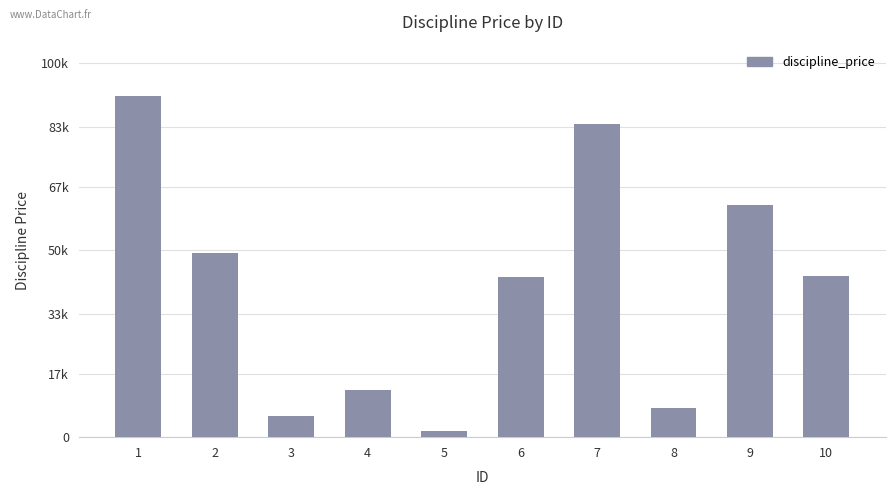

What is the ratio of the value at 6 to the value at 2?

0.9